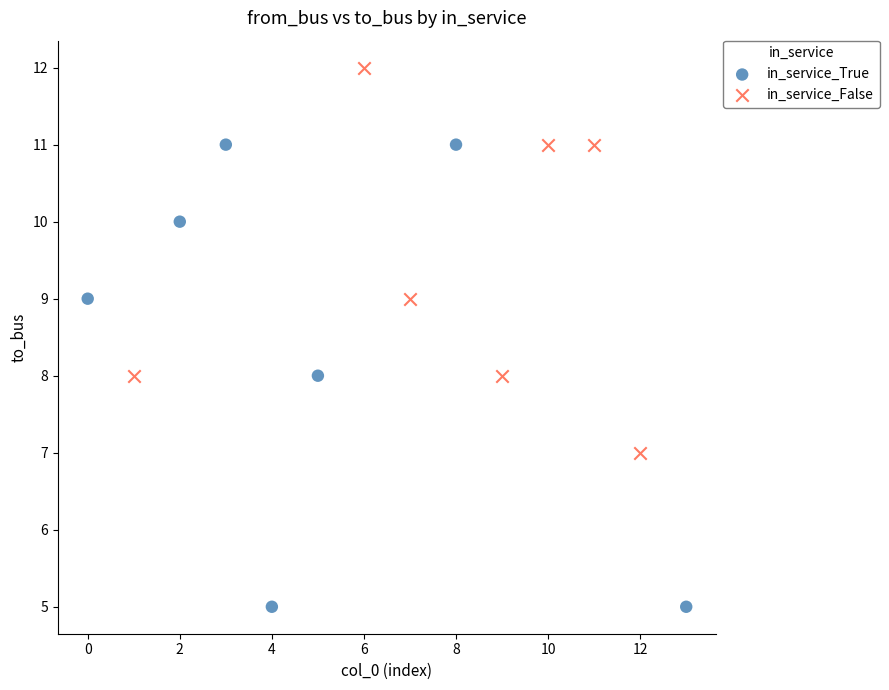

What are all the series names shown in the legend?

in_service_True, in_service_False